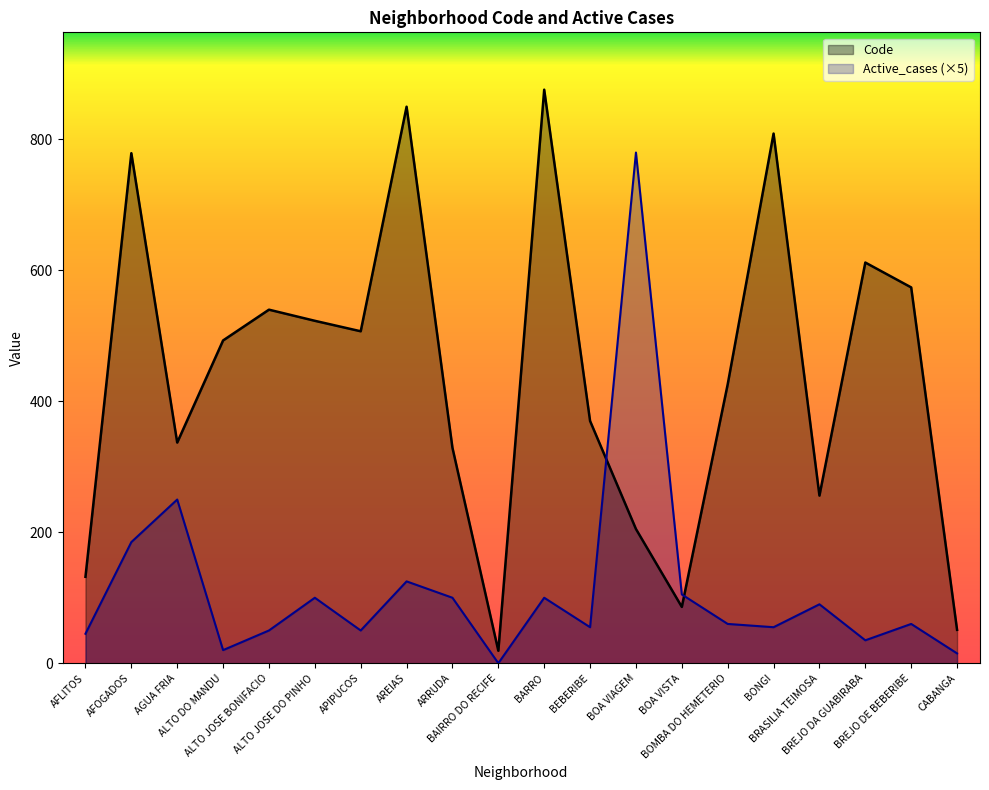

What is the spread (max minus min) of values at ALTO JOSE DO PINHO?

423